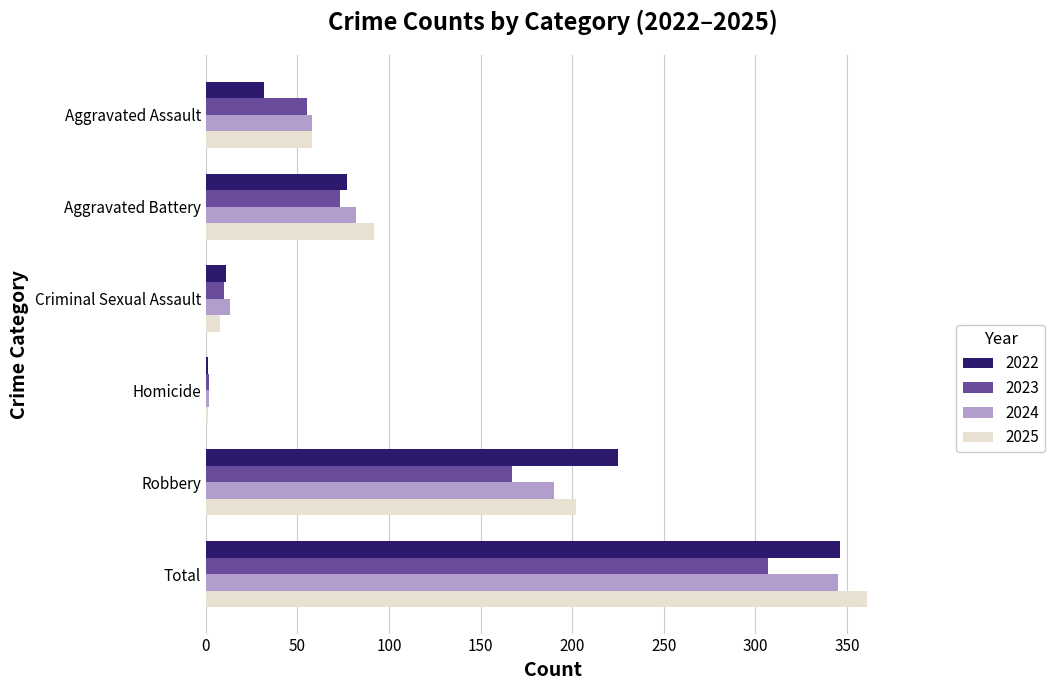

What is the sum of the 2023 values at Criminal Sexual Assault and Total?

317